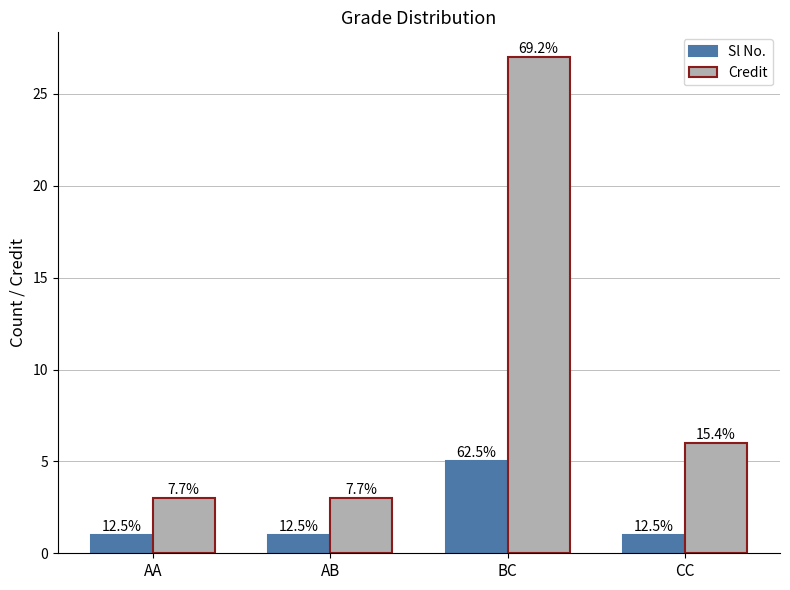

At how many categories does at least one series exceed 8?

1